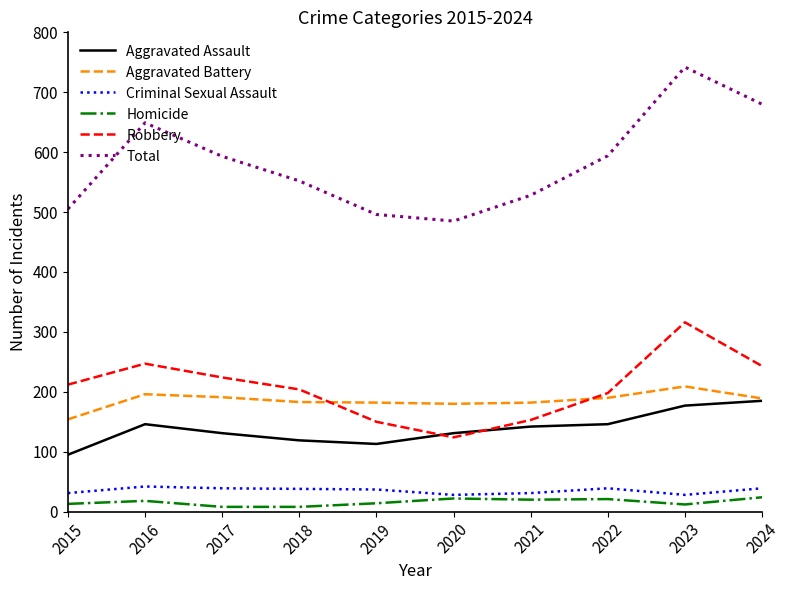

True or false: Criminal Sexual Assault has a value of 37 at 2019.

True